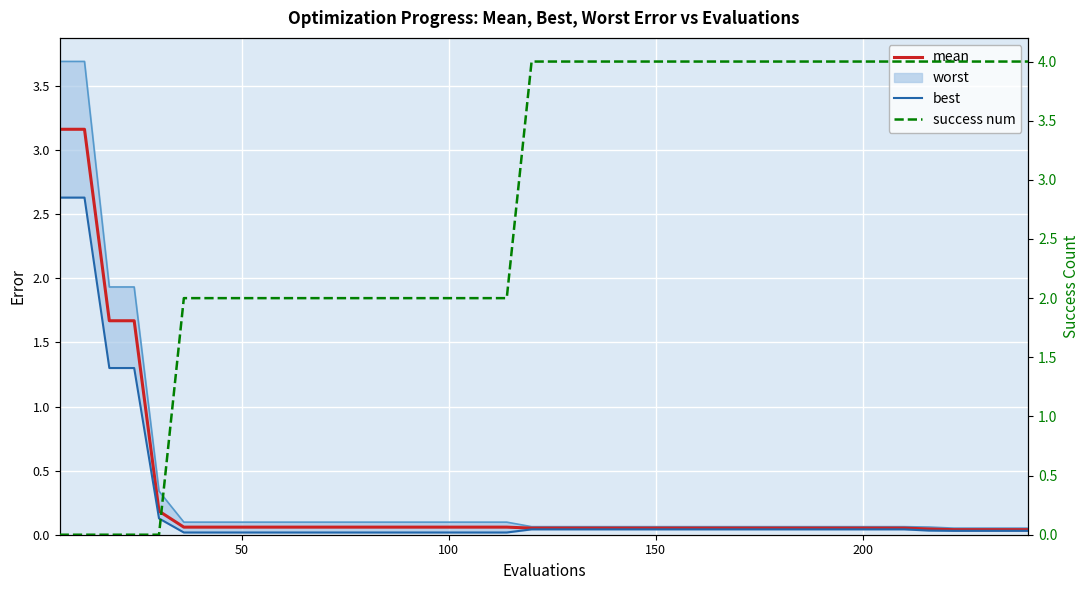

What is the difference between the second highest and minimum values in the mean series?

3.1